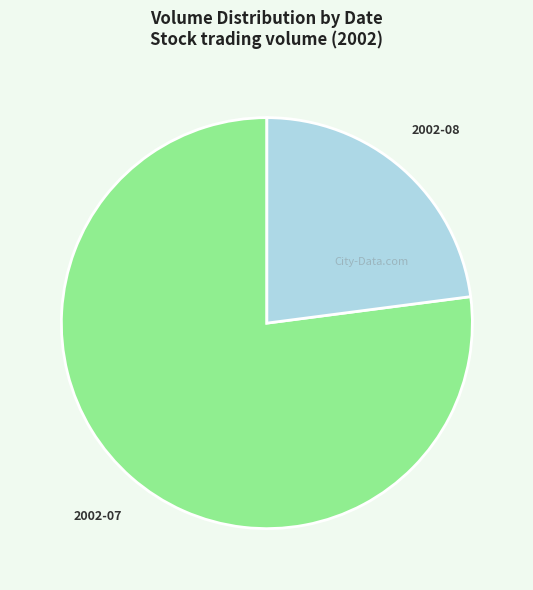

How many segments does this pie chart have?

2